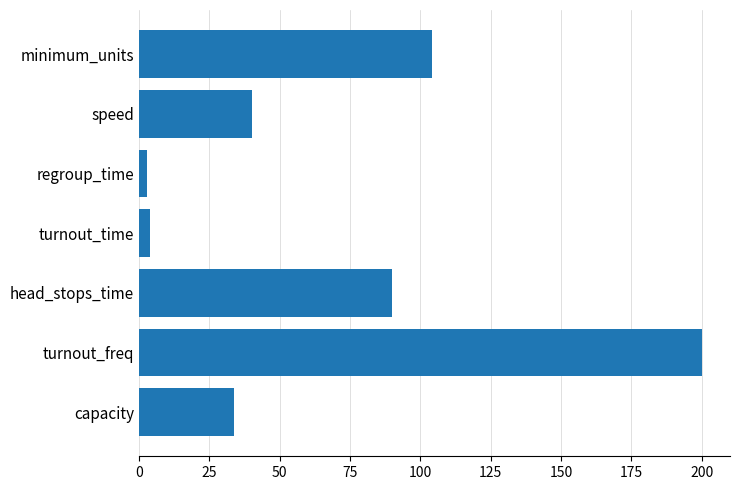

What is the smallest value displayed?

3.0